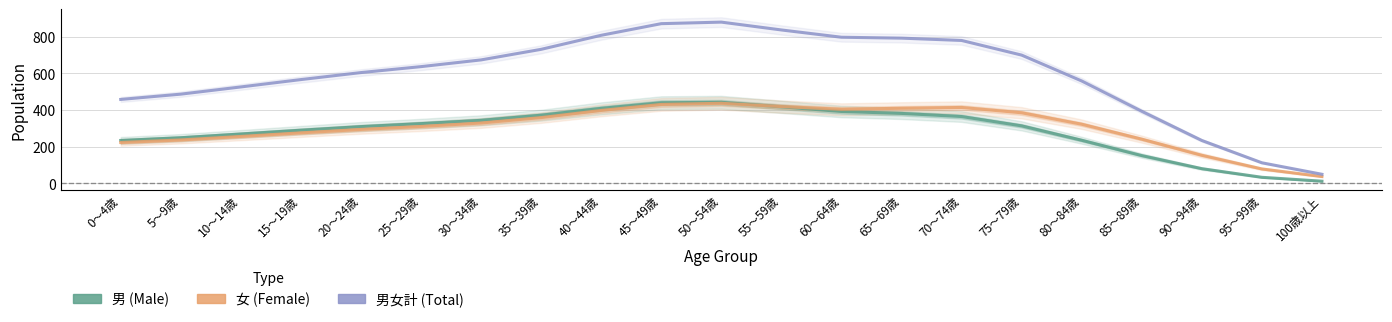

True or false: 女 (Female) has a value of 418.5 at 55～59歳.

True